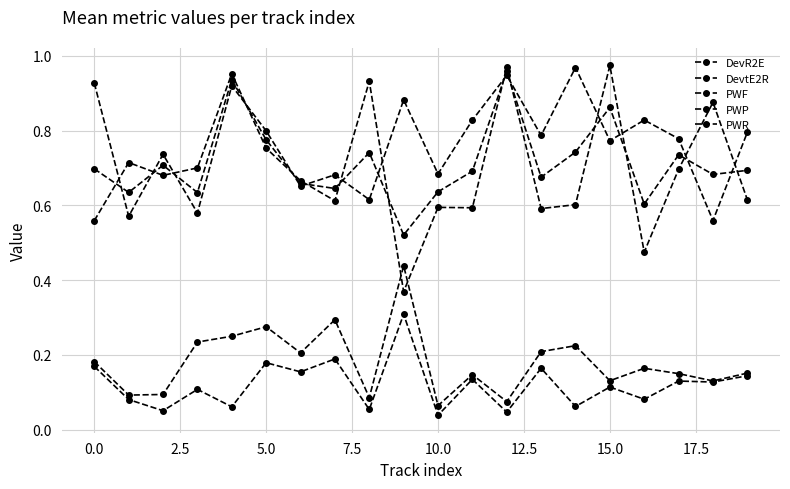

How many categories are shown in the chart?

20